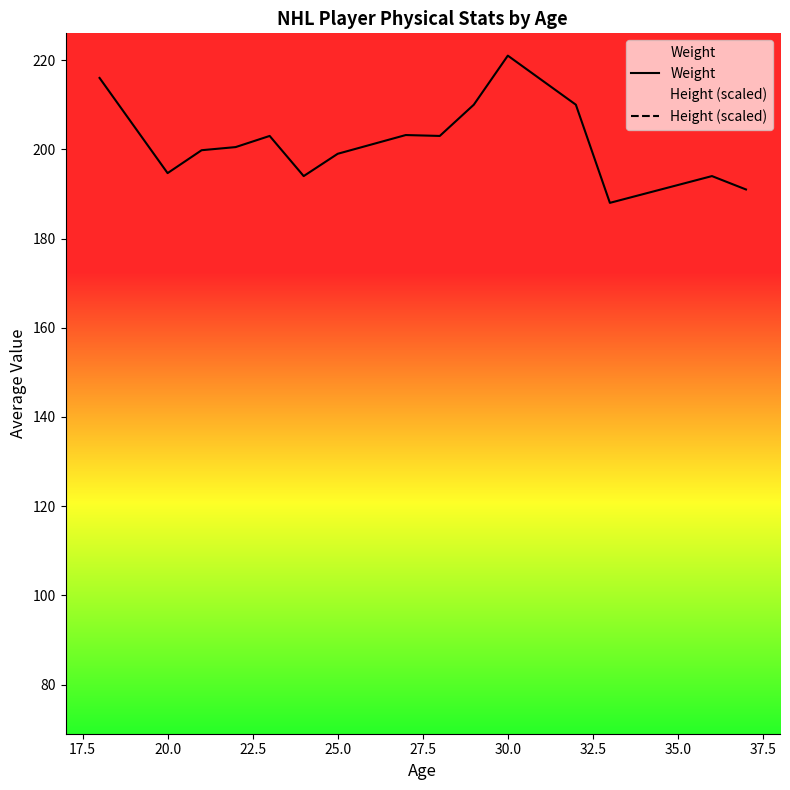

Does the chart display data point markers on the line(s)?

No